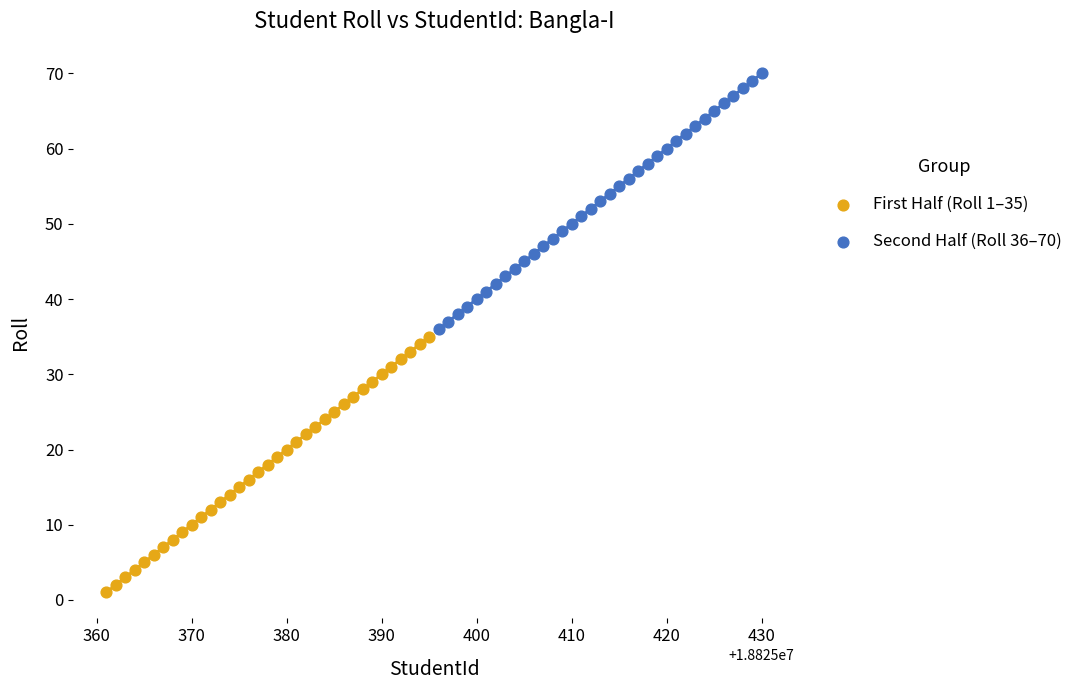

Which series contains the highest Y value?

Second Half (Roll 36–70)